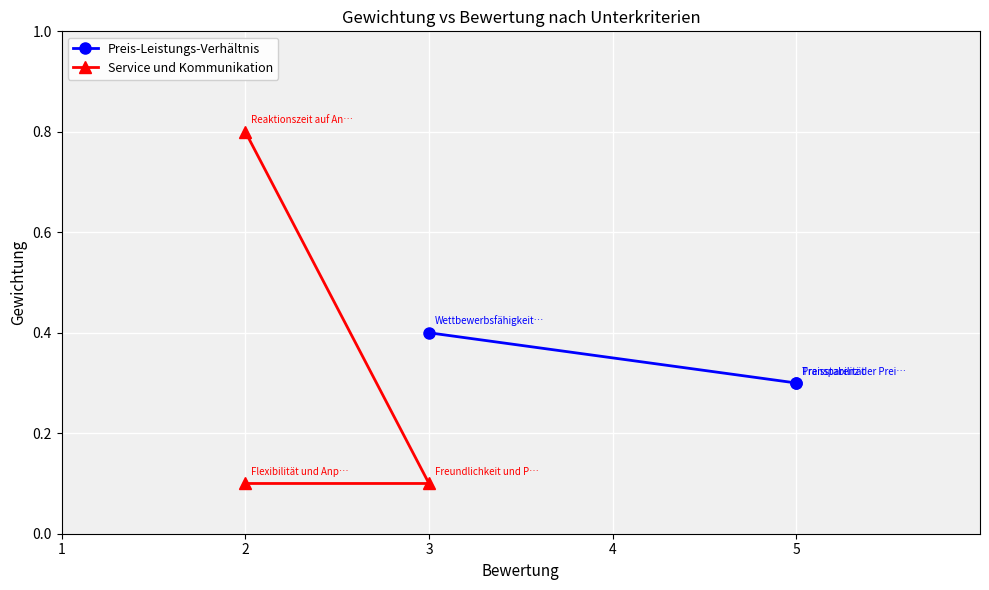

Rank the series at 2 from highest to lowest value.

Preis-Leistungs-Verhältnis, Service und Kommunikation